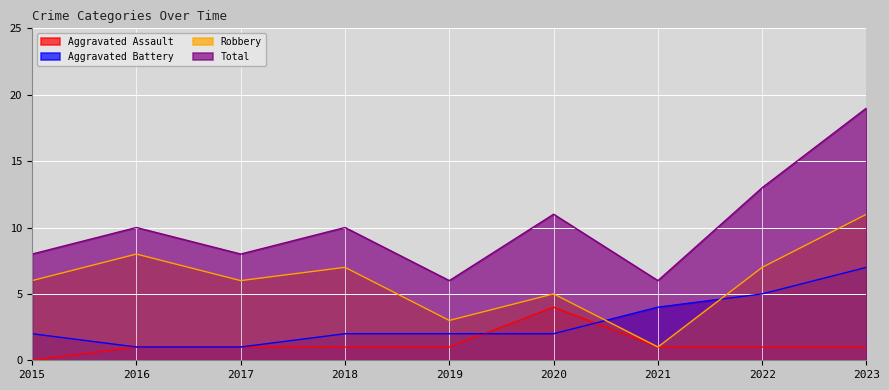

How many series are shown in this chart?

4